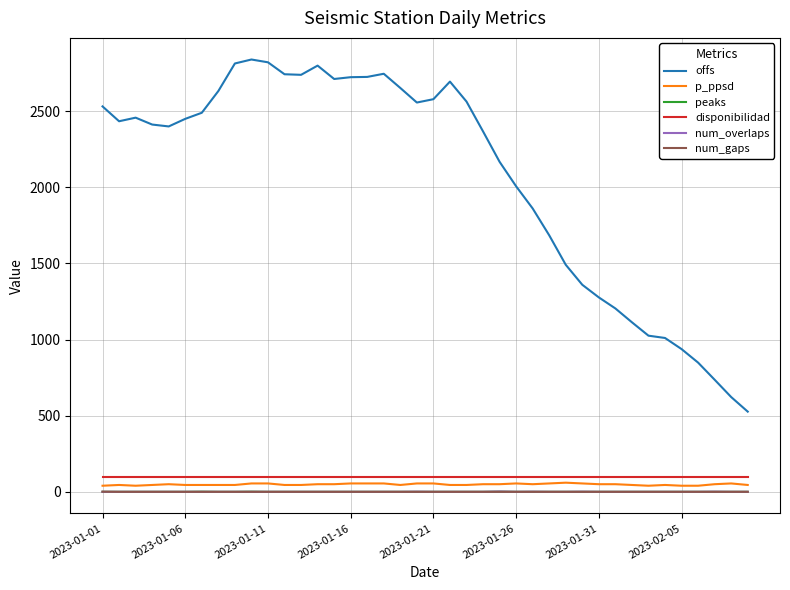

True or false: p_ppsd and peaks intersect in this chart.

False